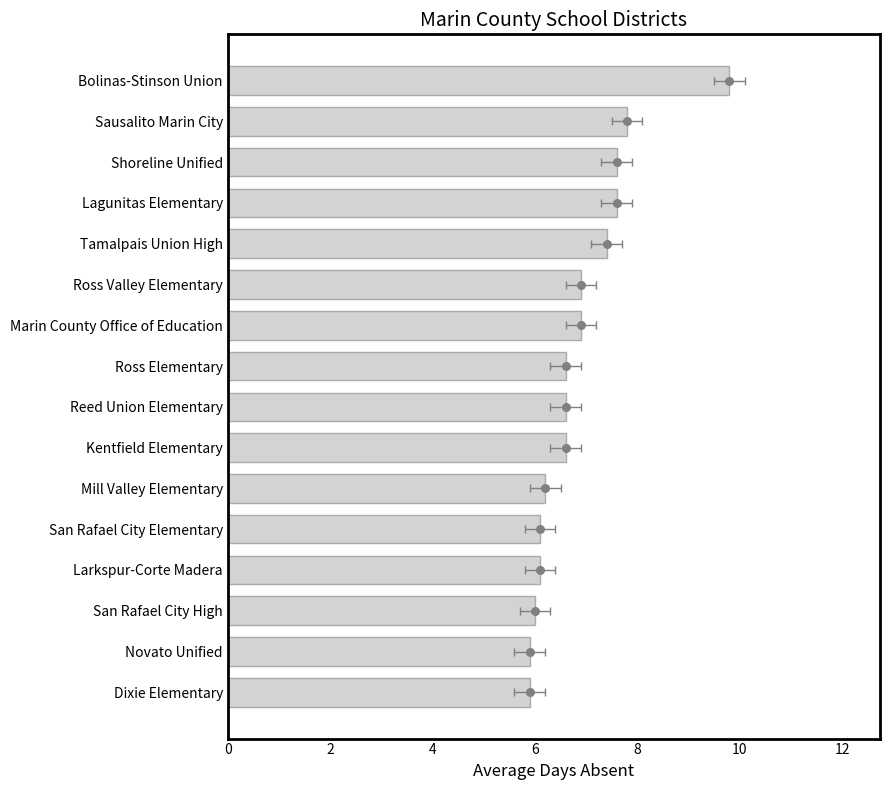

Approximately how many times larger is the value at Marin County Office of Education compared to Sausalito Marin City?

0.9